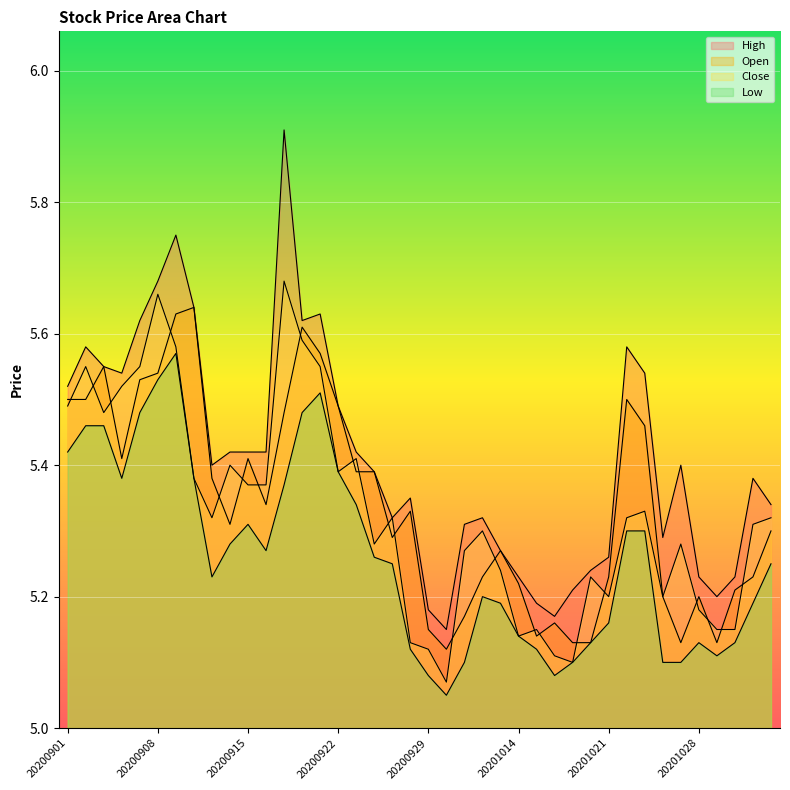

Read the Close value at 20201012.

5.3